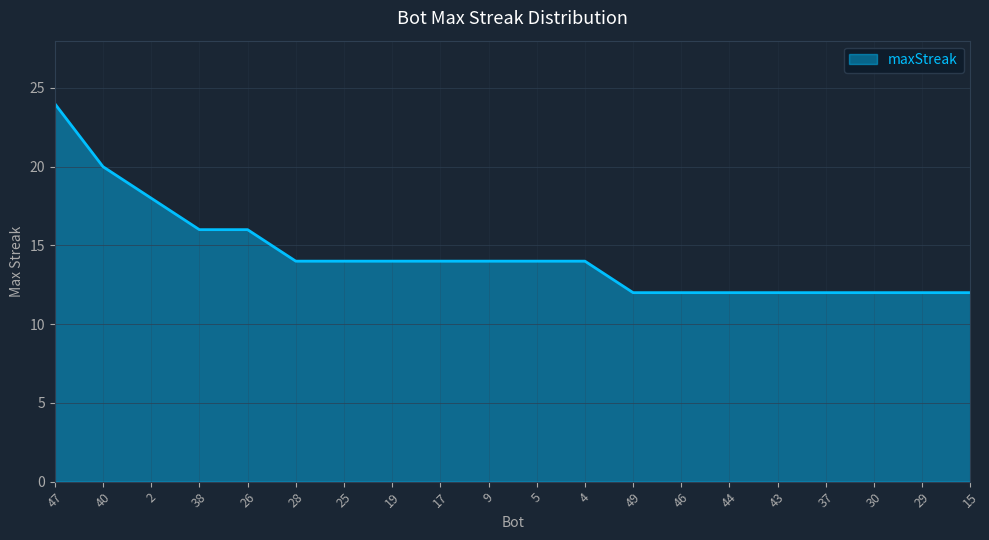

At which label does the data first exceed 14?

47